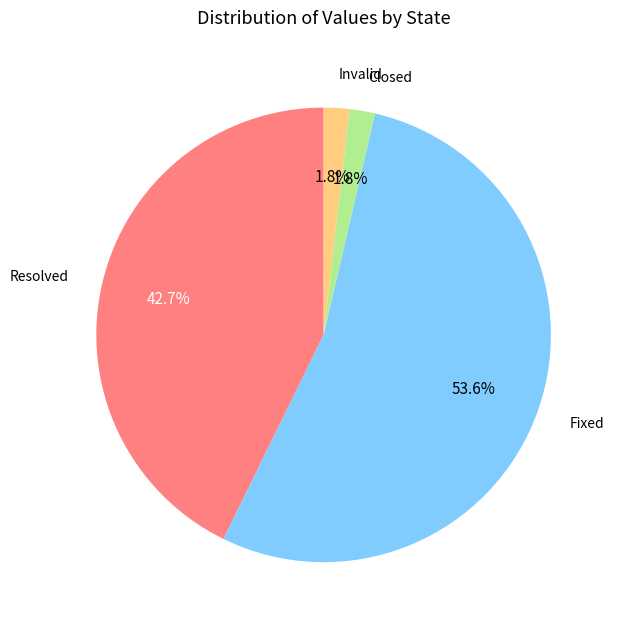

Does any single category account for the majority?

Yes